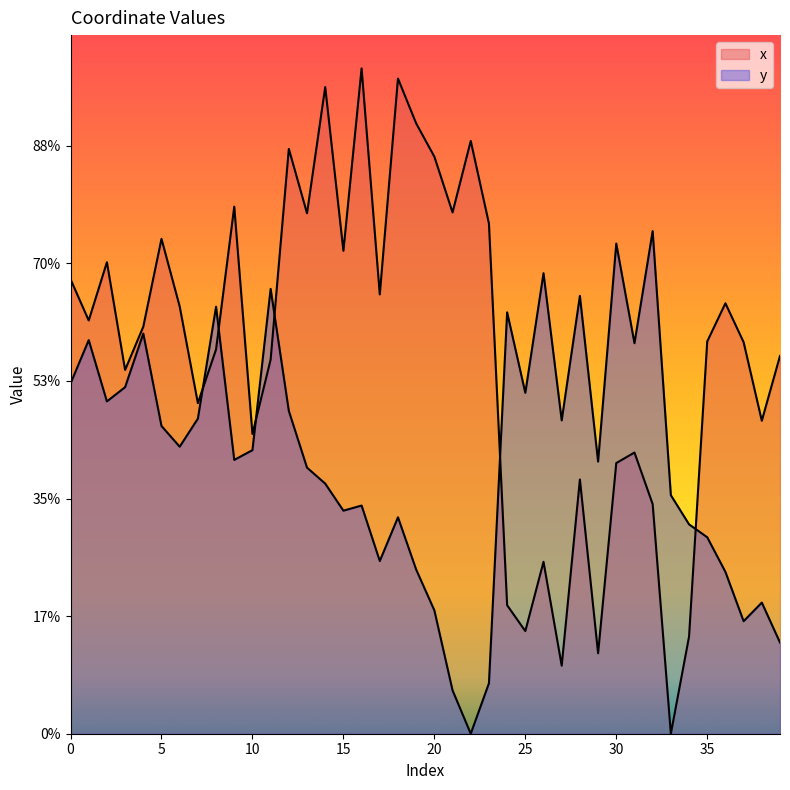

Rank the series by their maximum value, from lowest to highest.

y, x